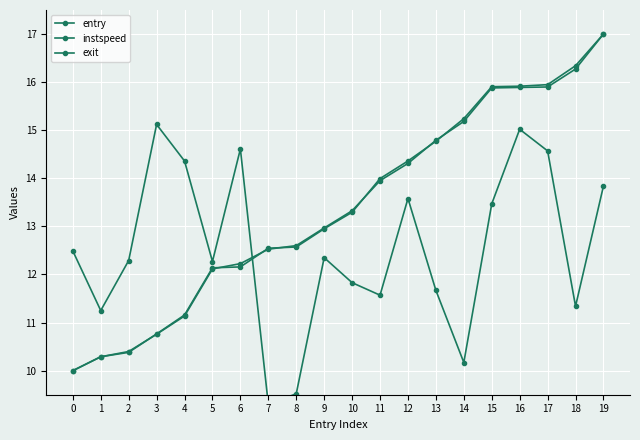

Reading right to left, what are all the values shown in this chart?

entry: 17.0	16.3	15.9	15.9	15.9	15.2	14.8	14.4	14.0	13.3	13.0	12.6	12.5	12.2	12.1	11.2	10.8	10.4	10.3	10.0
instspeed: 13.8	11.3	14.6	15.0	13.5	10.2	11.7	13.6	11.6	11.8	12.3	9.5	9.3	14.6	12.3	14.4	15.1	12.3	11.2	12.5
exit: 17.0	16.3	15.9	15.9	15.9	15.2	14.8	14.3	14.0	13.3	13.0	12.6	12.5	12.2	12.1	11.1	10.8	10.4	10.3	10.0